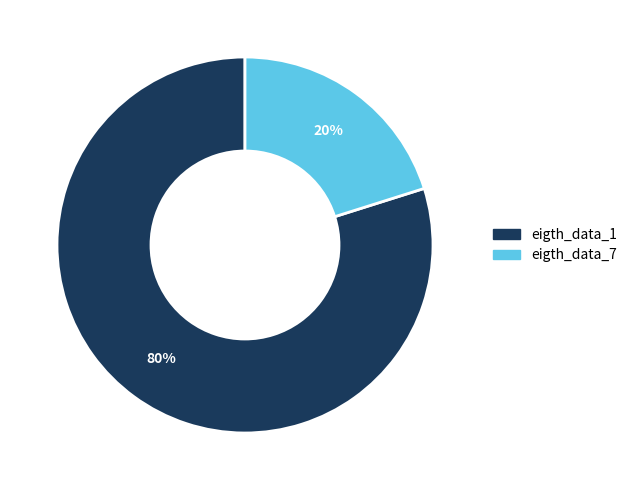

True or false: eigth_data_1 accounts for 91% of the total.

False